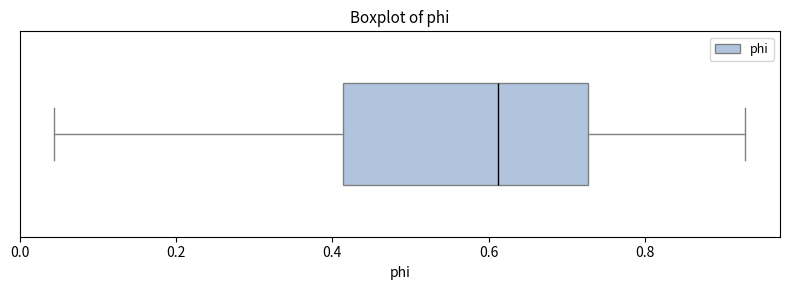

Read this box plot against the x-axis: the position of the median line, the range covered by the box, and the ends of both whiskers. The values are not printed on the chart, so give them approximately, as read against the axis.

median 0.62, box 0.42 to 0.72, whiskers 0.04 to 0.92